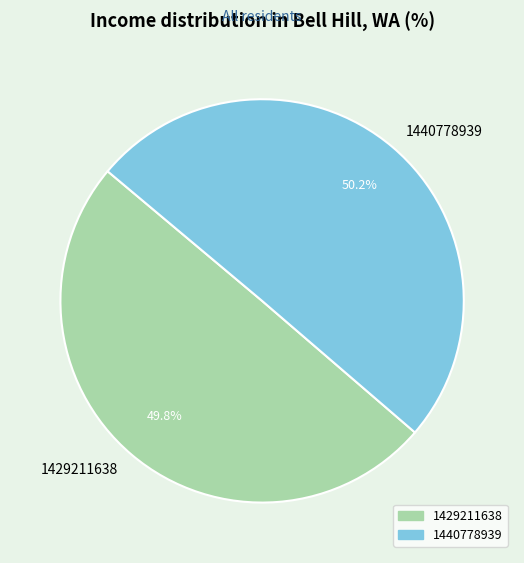

What percentage do 1440778939 and 1429211638 together represent?

100.0%